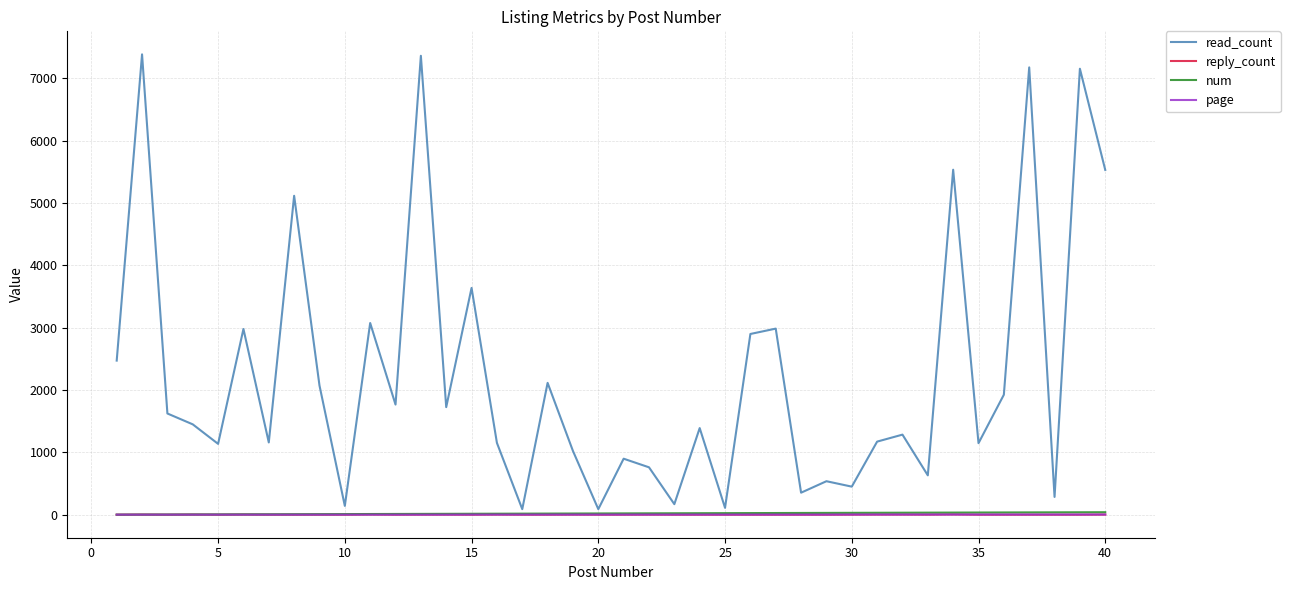

What is the difference between the maximum and minimum values in the num series?

39